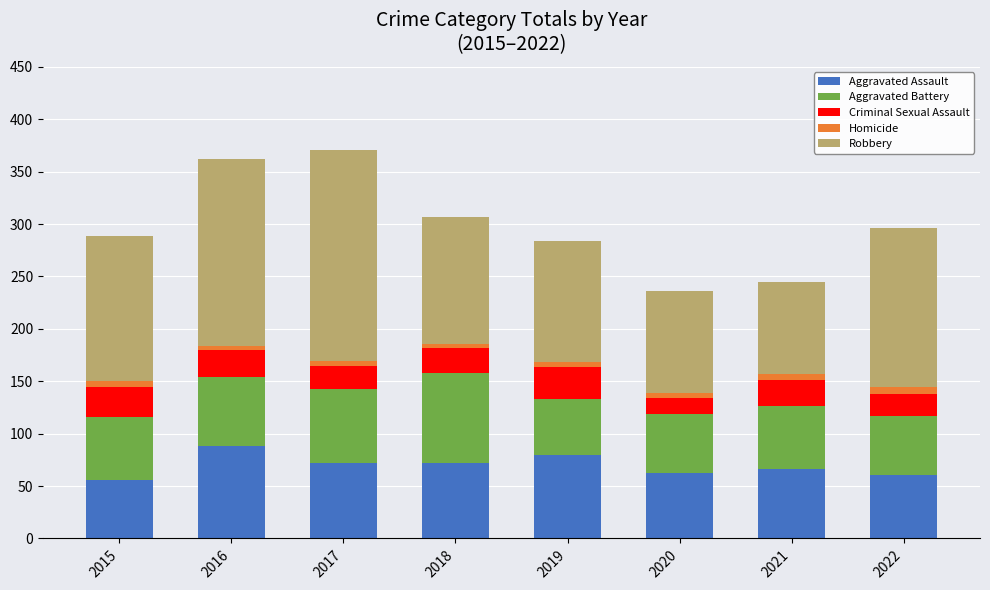

What is the maximum value for Aggravated Assault?

88